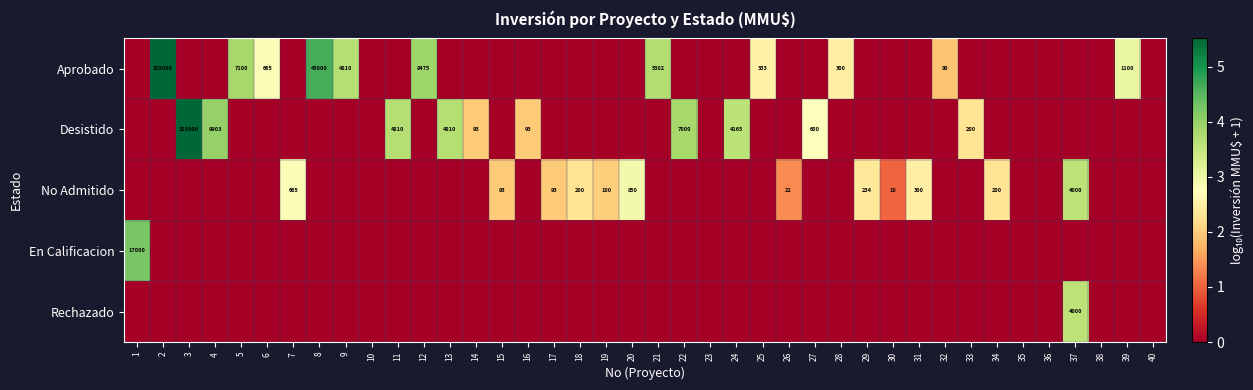

The value of Aprobado at 12 is 4814. True or false?

False